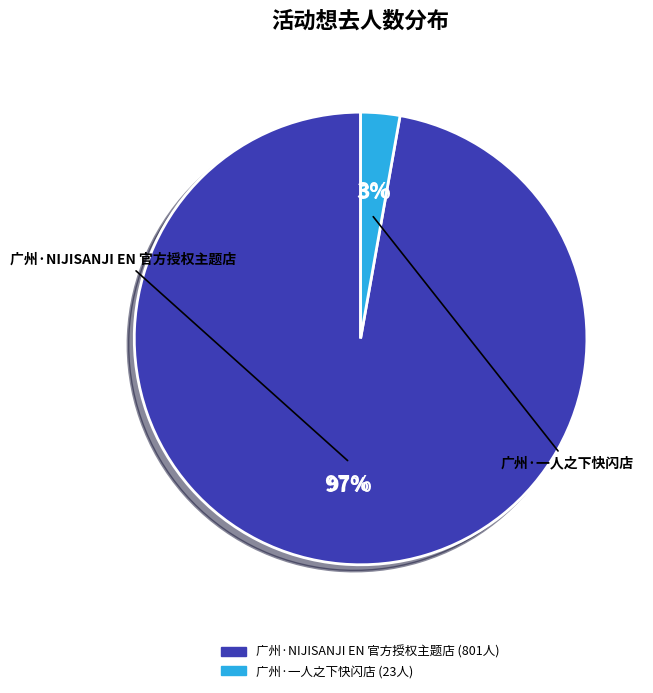

Is there any slice that represents more than half of the pie?

Yes